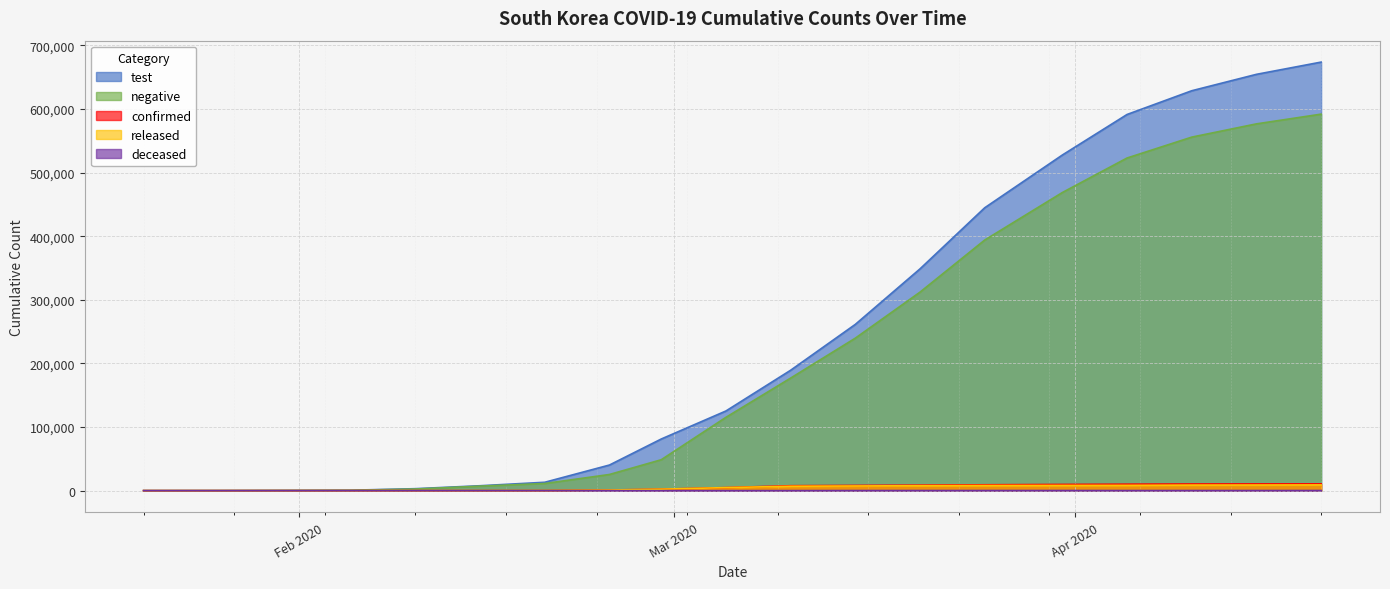

What is the value of the test point at the 10th from the left?

81167